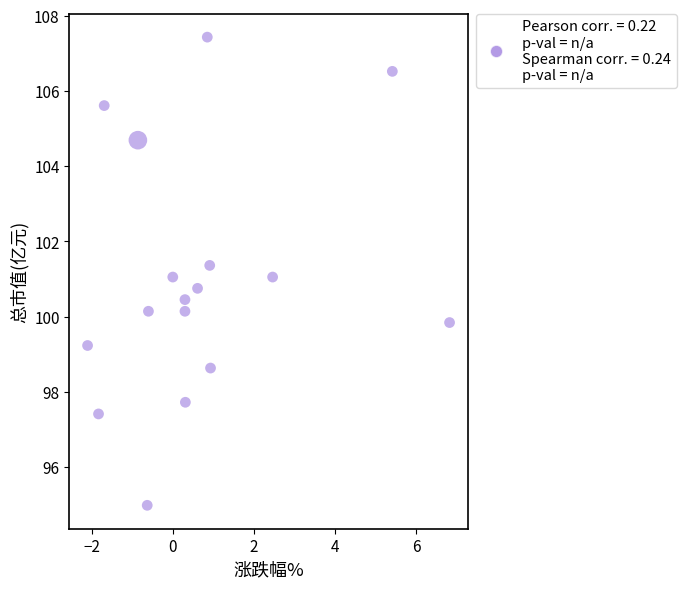

What is the range of X values (max minus min)?

8.9